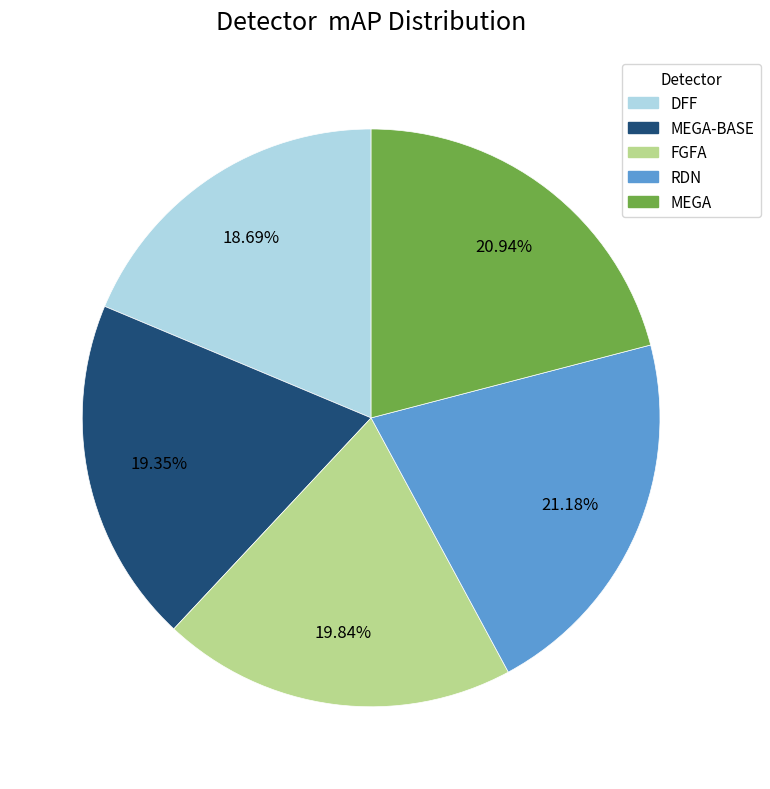

Is there any slice that represents more than half of the pie?

No